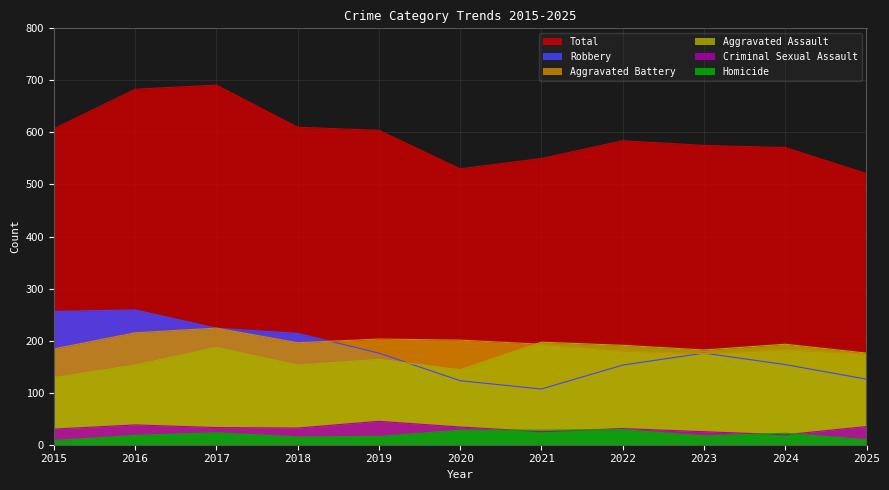

How many interior local peaks does the Total series have?

2